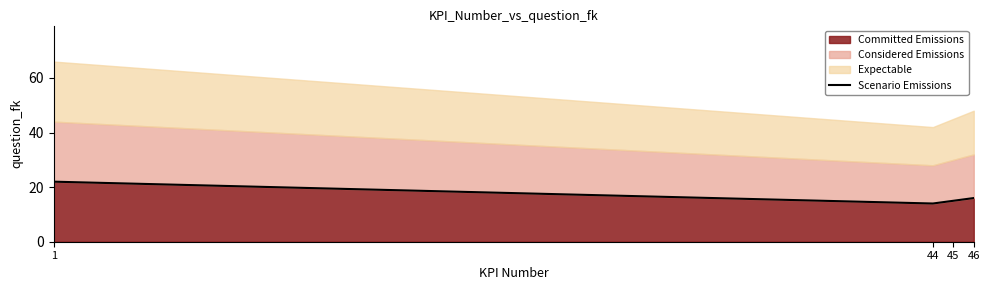

What is the value of the 2nd point from the left?

14